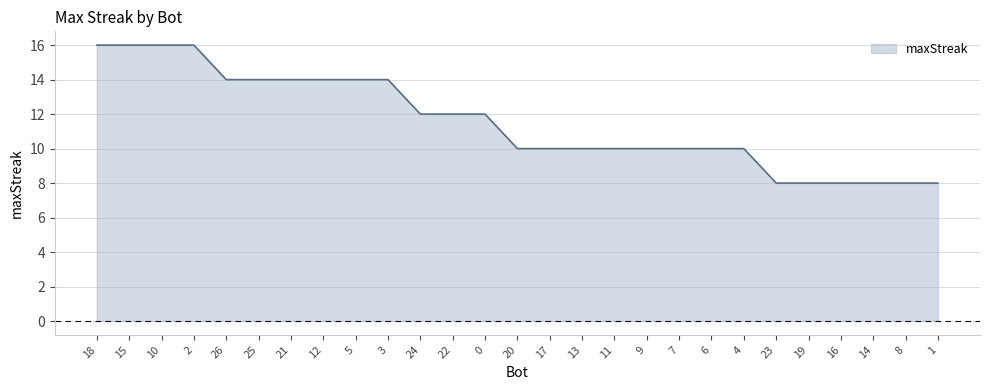

What is the ratio of the value at 19 to the value at 7?

0.8